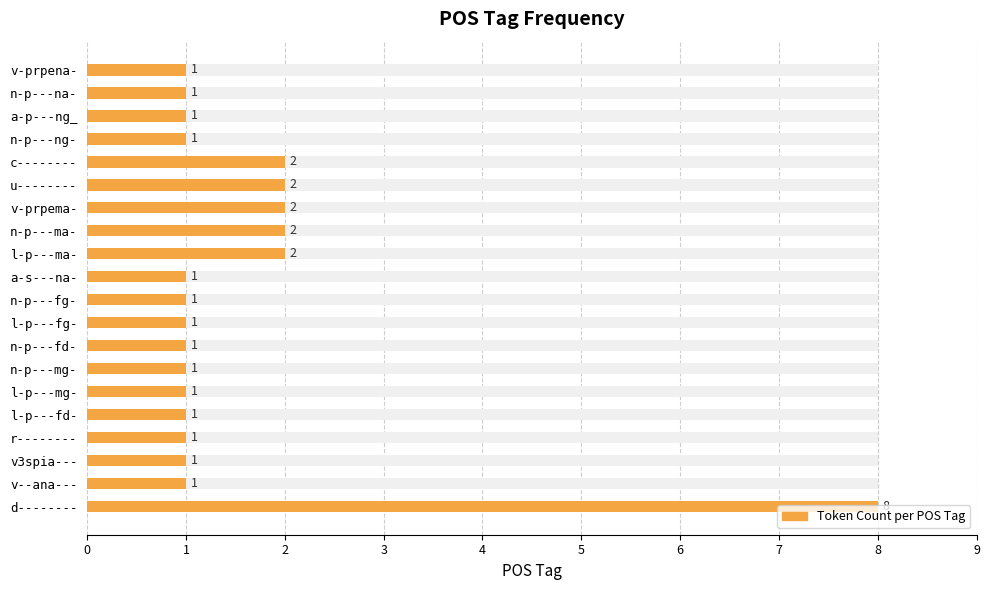

What is the difference between the second highest and minimum values?

1